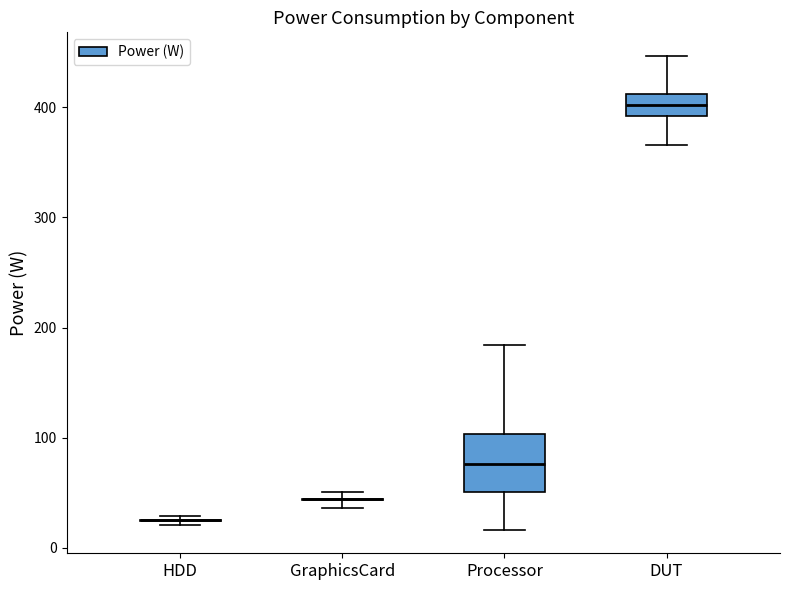

Reading left to right, transcribe this box plot: for each box, give where its median line is, the range the box spans, and where its two whiskers end, as read against the y-axis. The values are not printed on the chart, so give them approximately, as read against the axis.

HDD: box collapsed to a line at 20, whiskers 20 to 30
GraphicsCard: box collapsed to a line at 40, whiskers 40 to 50
Processor: median 80, box 50 to 100, whiskers 20 to 180
DUT: median 400, box 390 to 410, whiskers 370 to 450